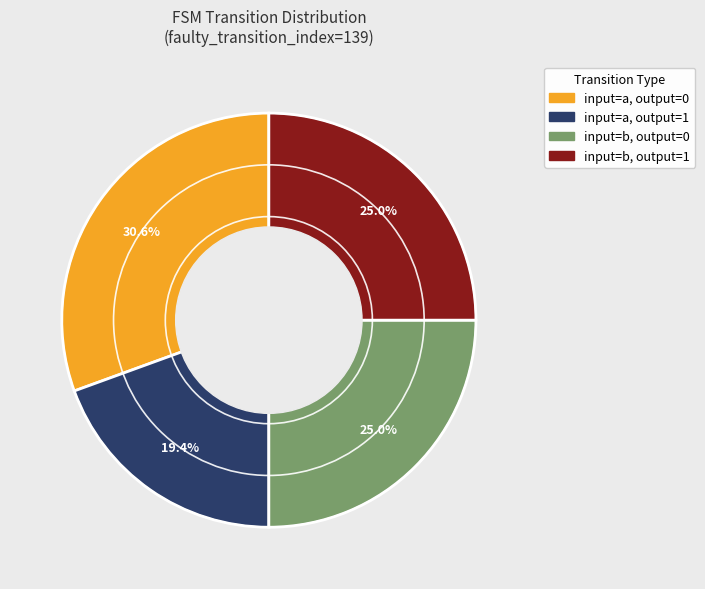

Is there any slice that represents more than half of the pie?

No